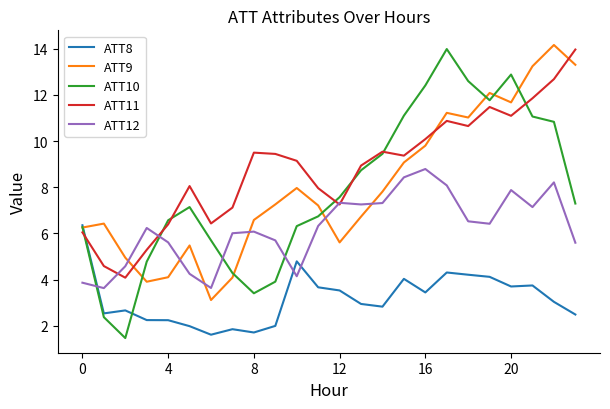

True or false: ATT8 and ATT11 cross at least once.

True